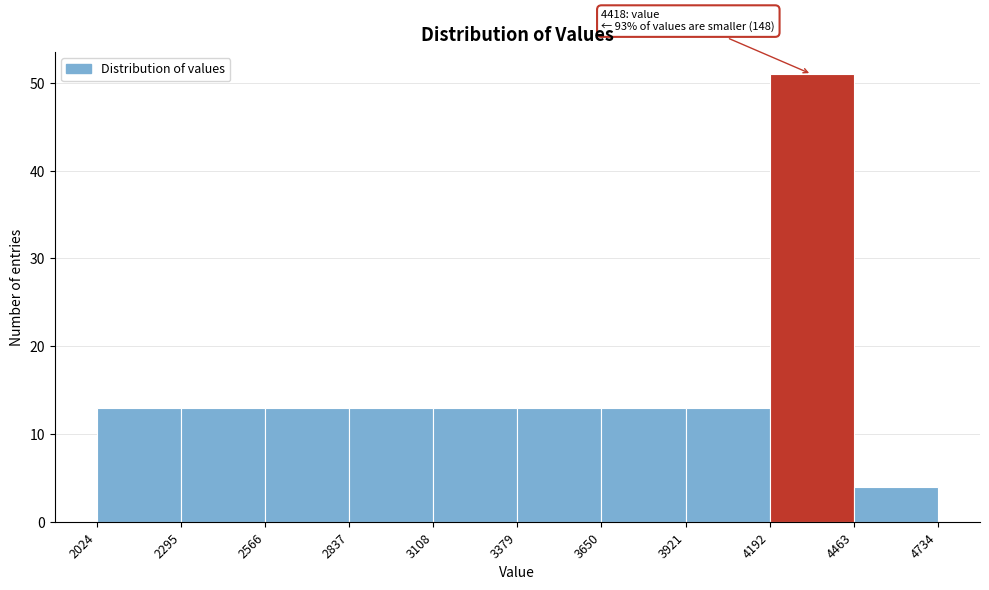

Which range on the x-axis has the tallest bar?

4192 to 4463